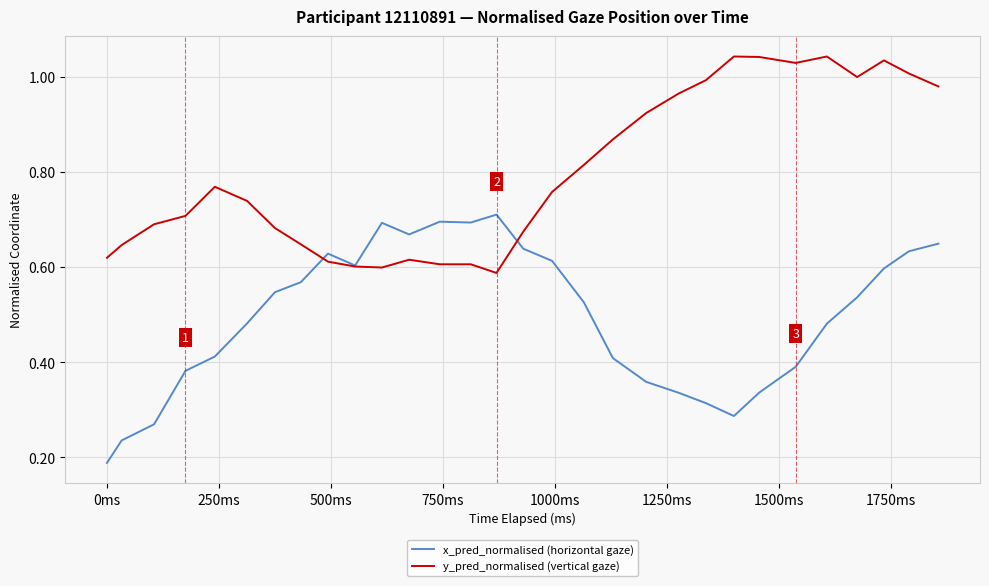

Which series has the largest total across all categories?

y_pred_normalised (vertical gaze)